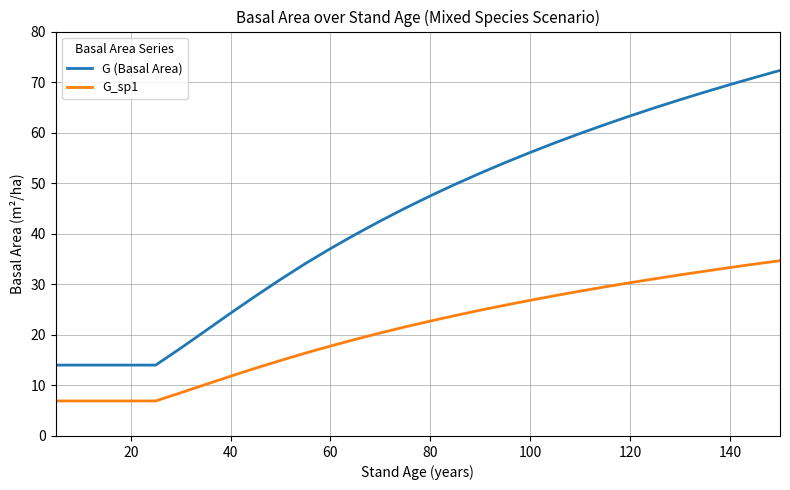

Which series has the widest spread of values?

G (Basal Area)